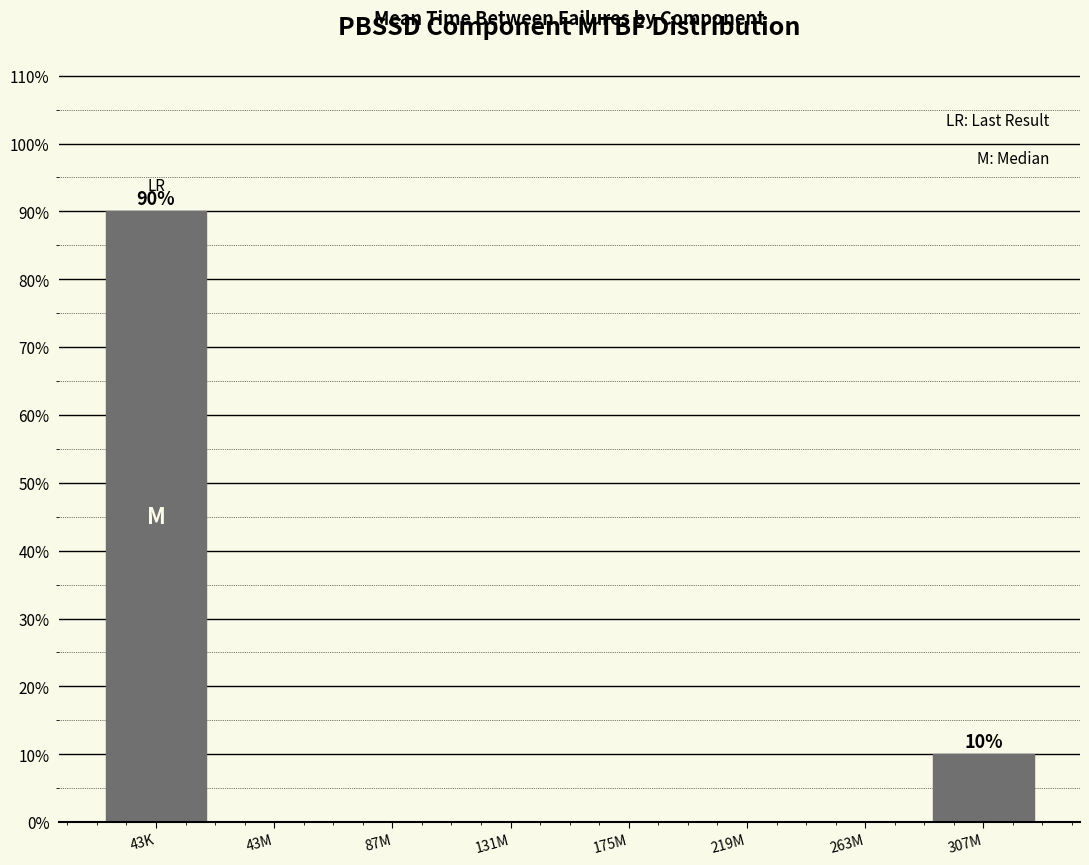

Reading left to right, extract all data points from this chart.

43K=90	43M=0	87M=0	131M=0	175M=0	219M=0	263M=0	307M=10